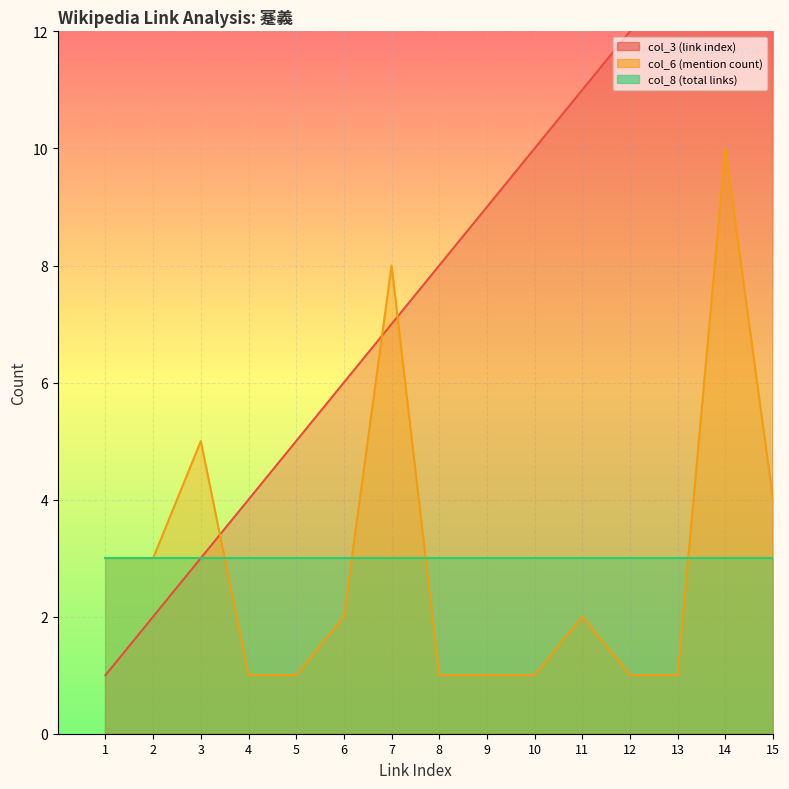

Between 6 and 12, which is larger?

12